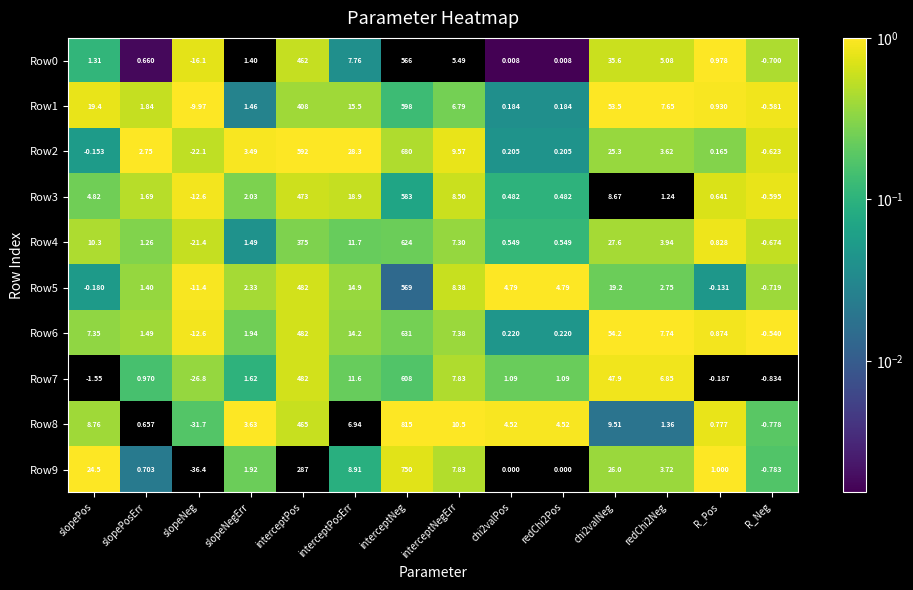

Is the value of Row9 at chi2valPos greater than the value of Row3 at chi2valPos?

No